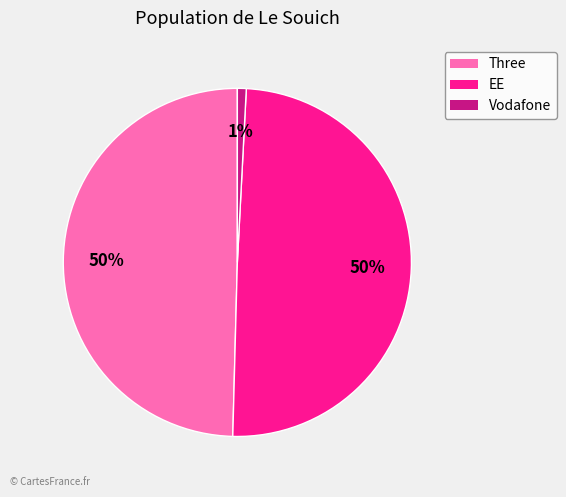

To the nearest percent, what is the difference between the largest and smallest slice percentages?

49%